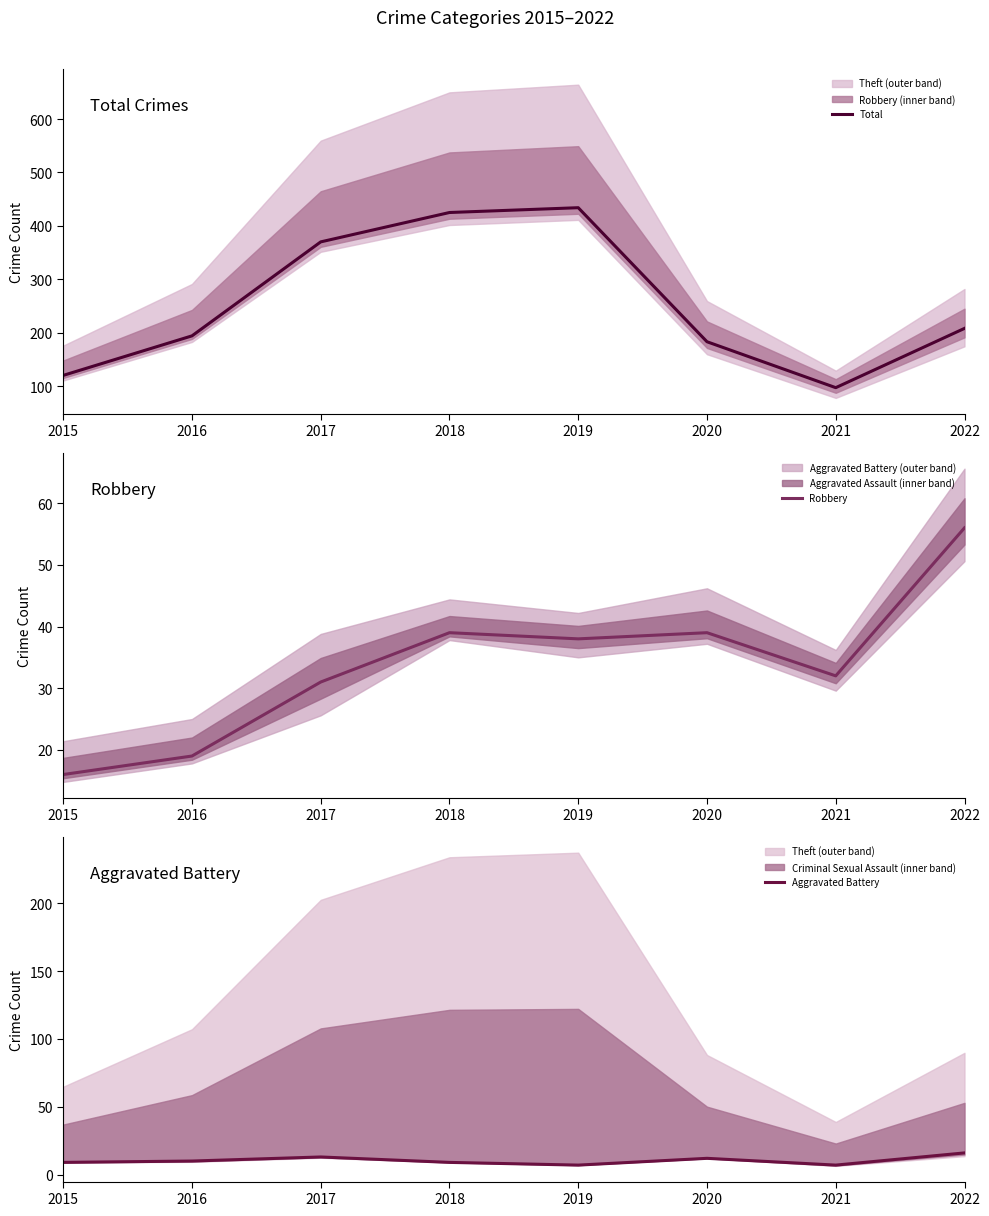

How many data points does each series have?

8